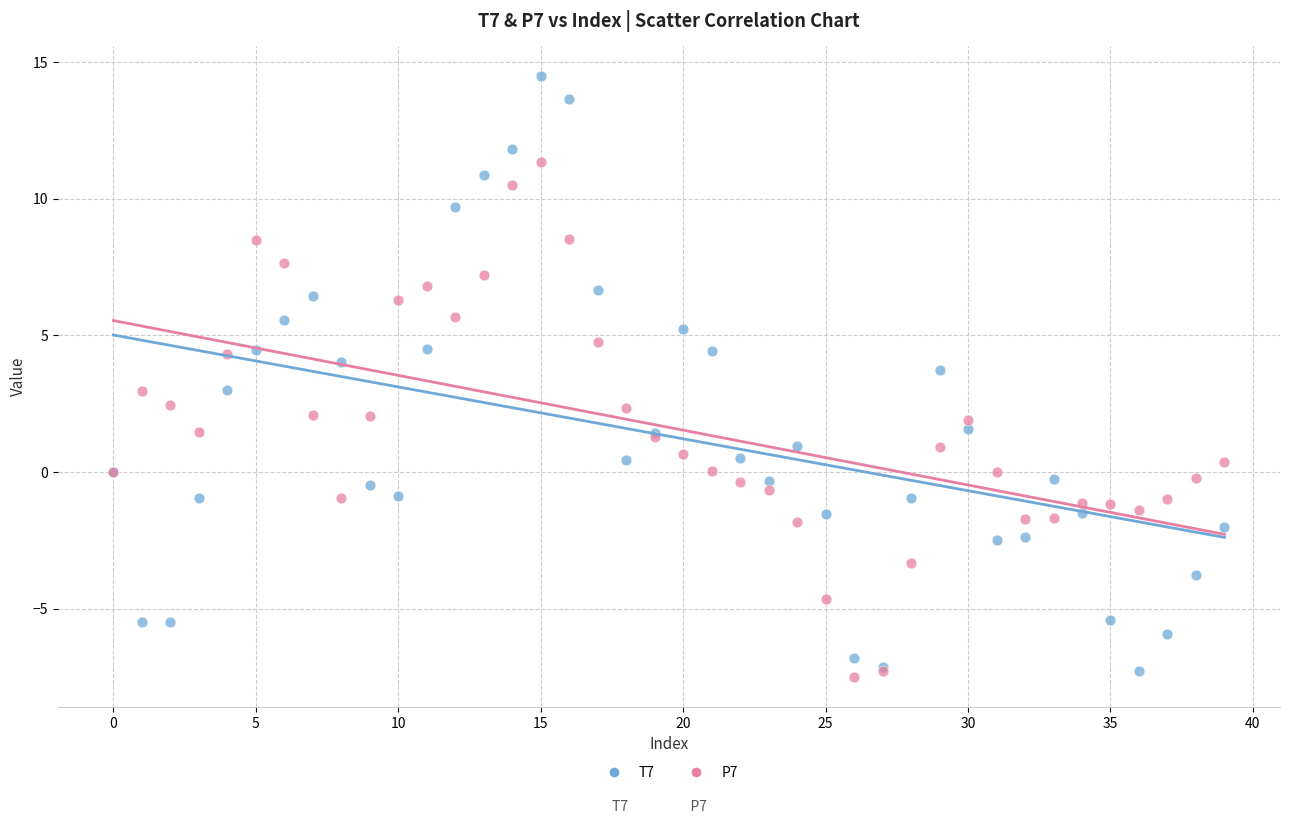

Which series has the largest Y range (max minus min)?

T7